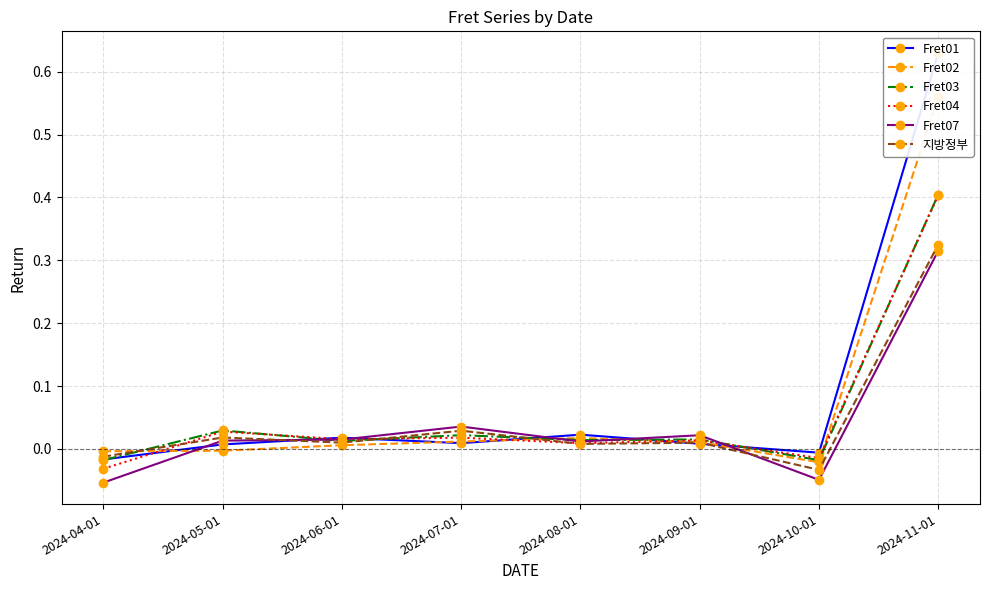

At which category does the chart reach its minimum across all series?

2024-04-01